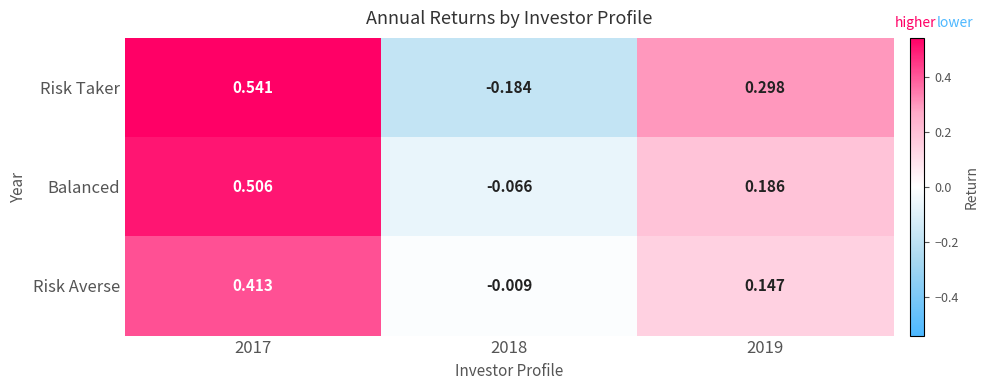

What is the total value across all series at 2019?

0.6